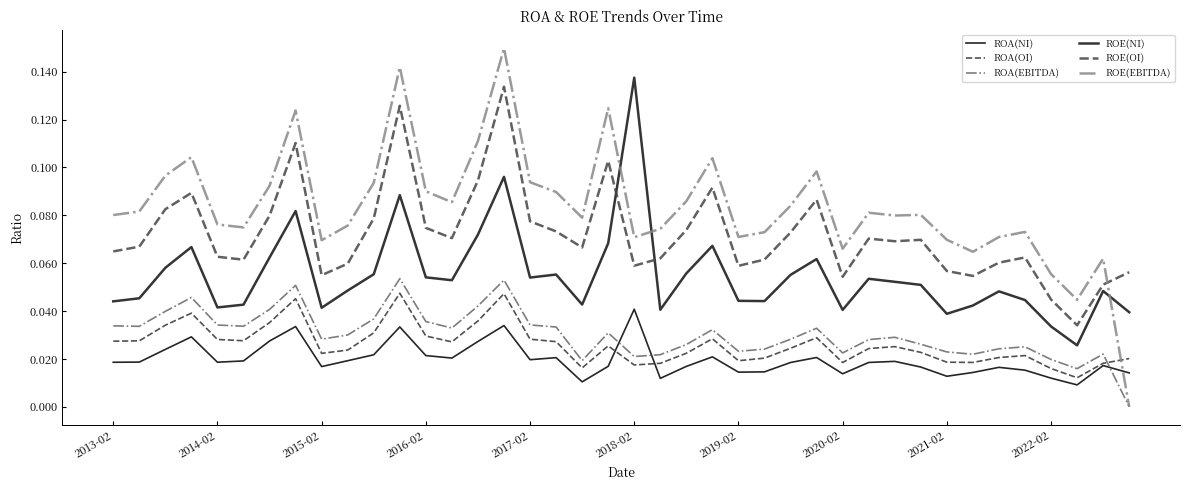

Between which two adjacent categories do ROE(EBITDA) and ROE(NI) first intersect?

19 and 20